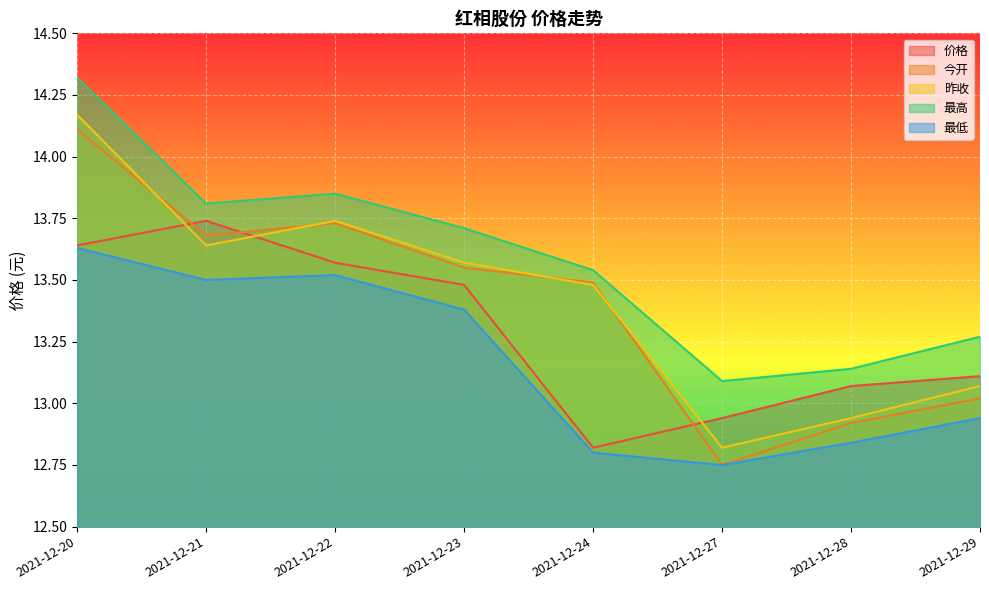

Reading left to right, what are all the values shown in this chart?

价格: 13.6	13.7	13.6	13.5	12.8	12.9	13.1	13.1
今开: 14.1	13.7	13.7	13.6	13.5	12.8	12.9	13.0
昨收: 14.2	13.6	13.7	13.6	13.5	12.8	12.9	13.1
最高: 14.3	13.8	13.8	13.7	13.5	13.1	13.1	13.3
最低: 13.6	13.5	13.5	13.4	12.8	12.8	12.8	12.9